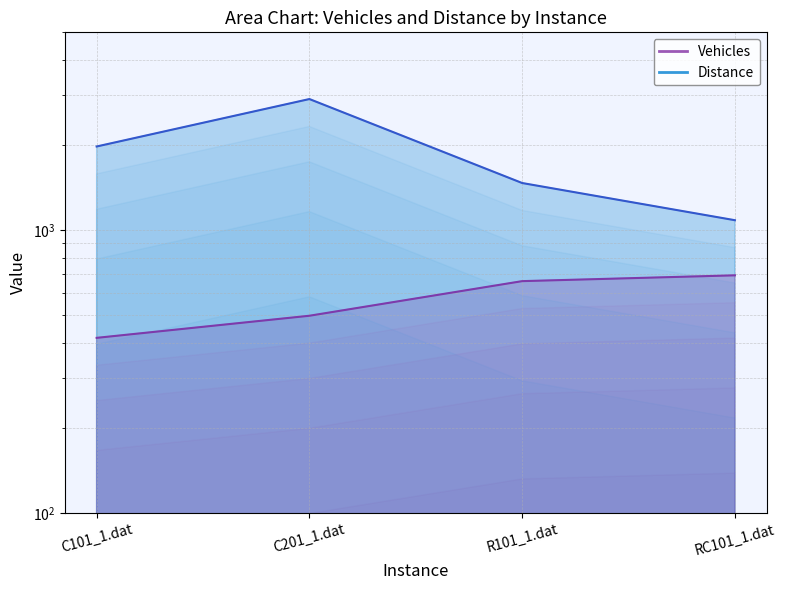

What is the label of the 2nd point from the left?

C201_1.dat